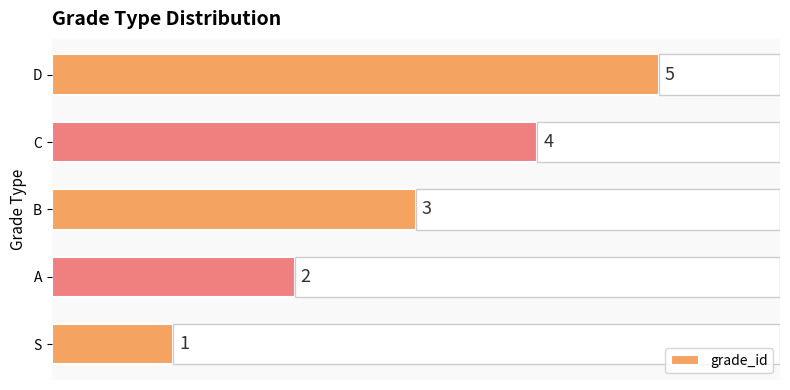

At which label does grade_id reach its peak?

D